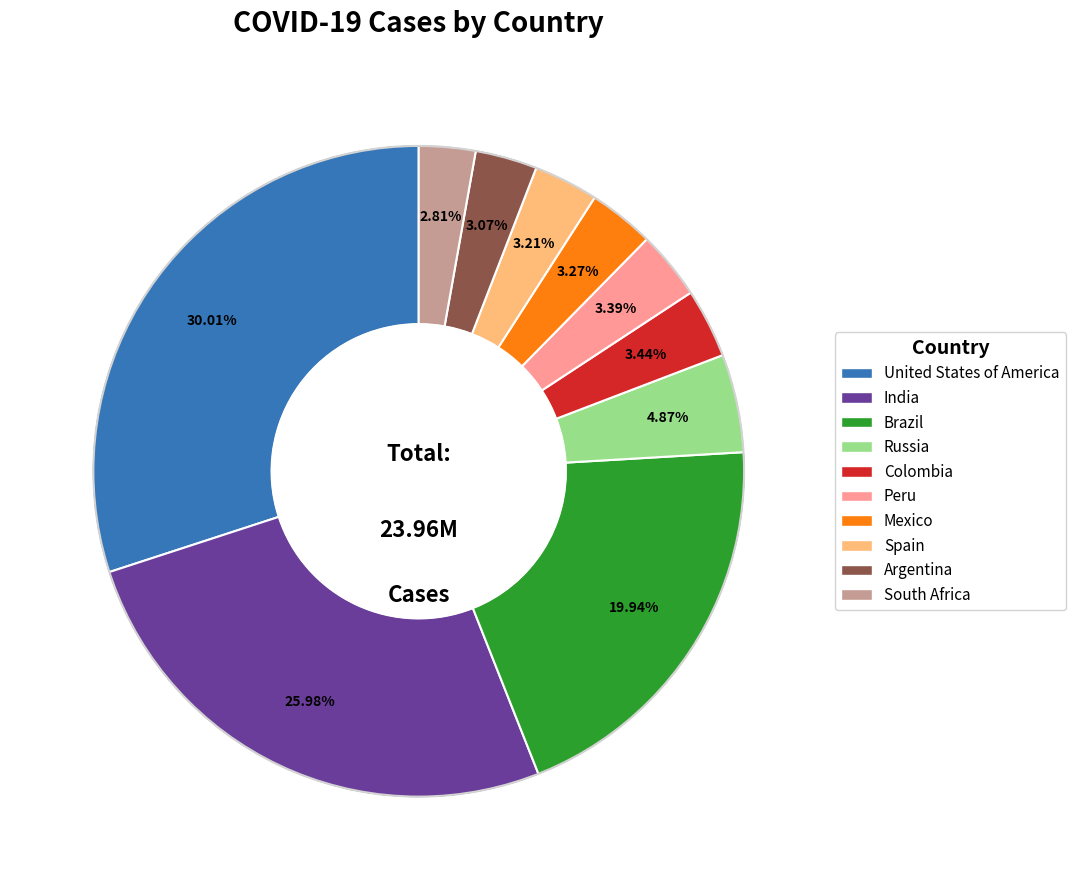

Does any single category account for the majority?

No